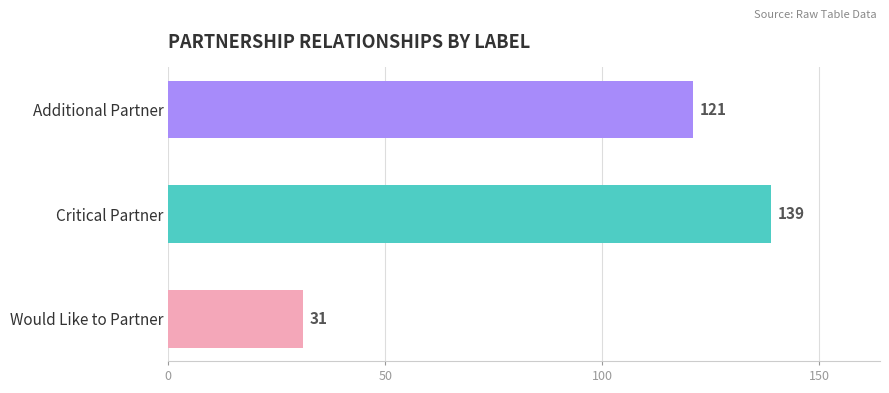

Count the number of categories in the chart.

3